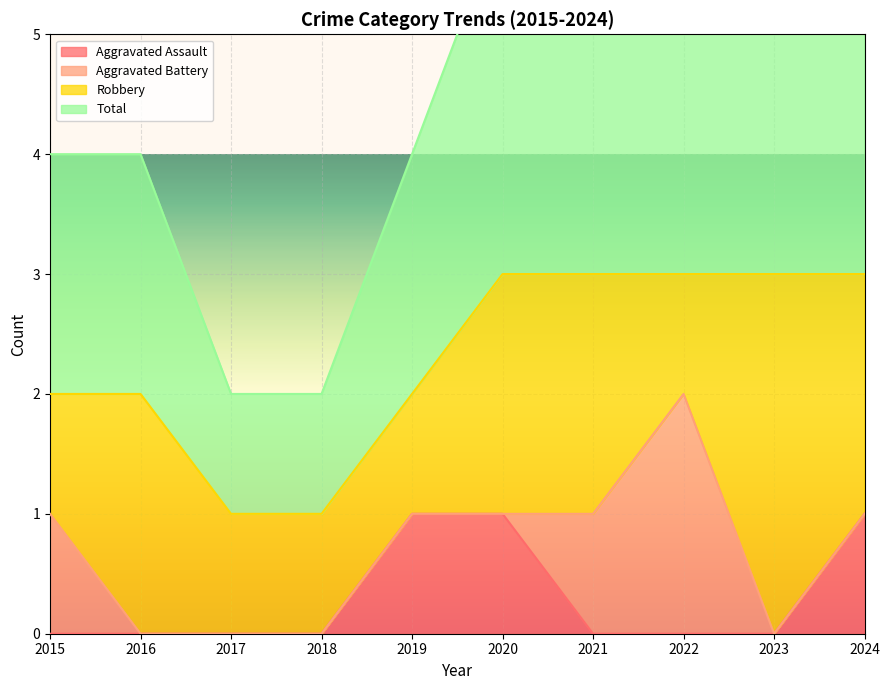

True or false: Total has more than 1 interior local peaks.

False